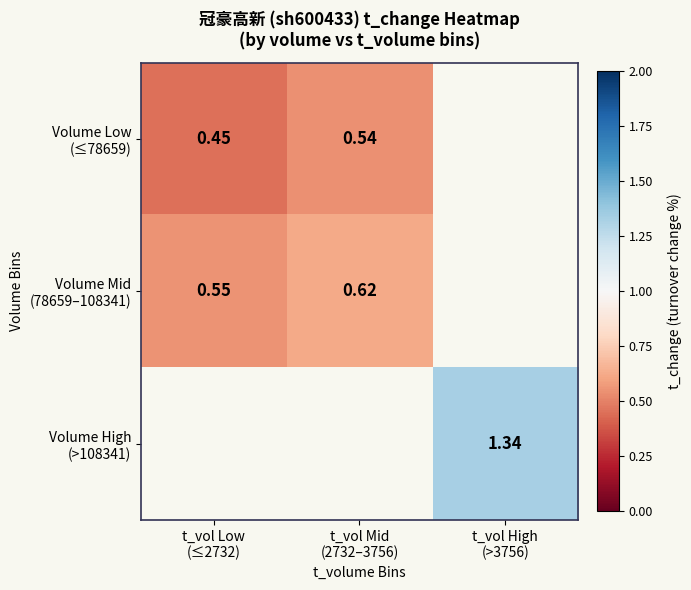

True or false: Volume Mid (78659–108341) has a value of 0.6 at t_vol Low (≤2732).

True